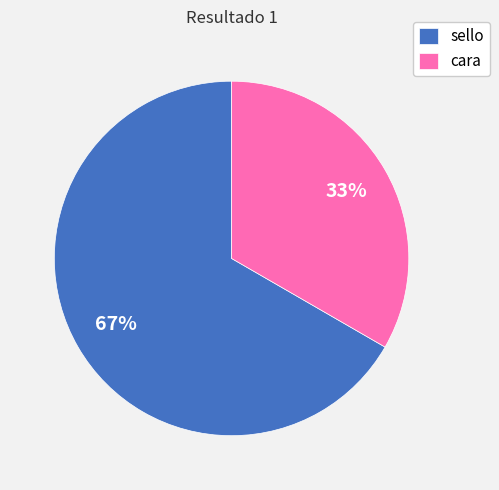

The cara slice represents 33% of the pie. True or false?

True